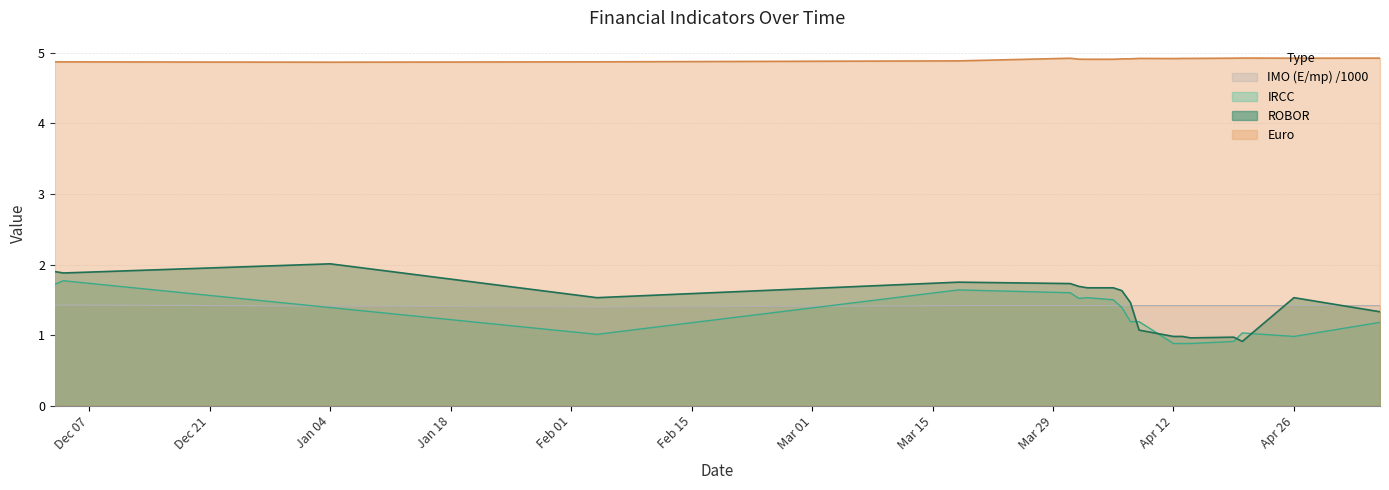

Does the chart display data point markers on the line(s)?

No